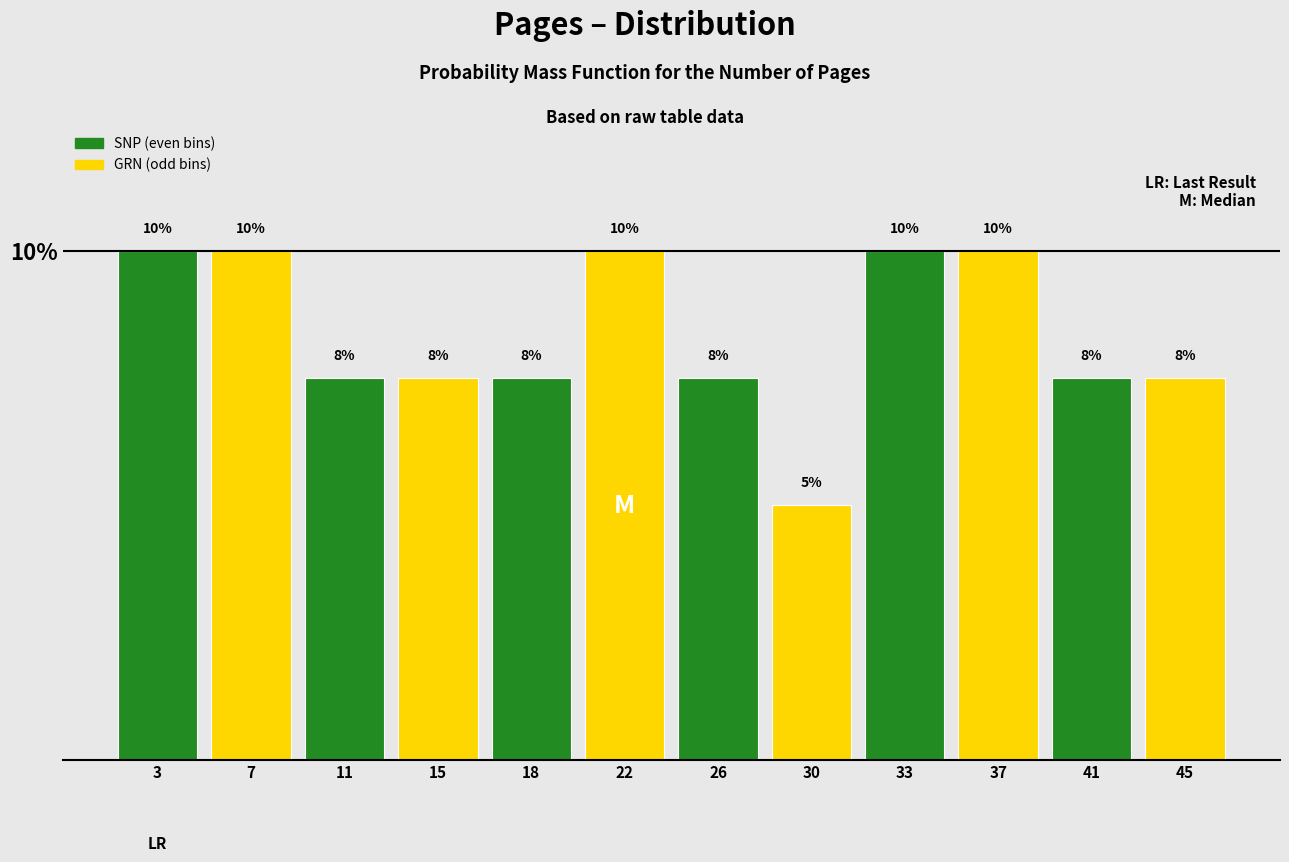

What is the value of the 10th bar from the left?

10.0